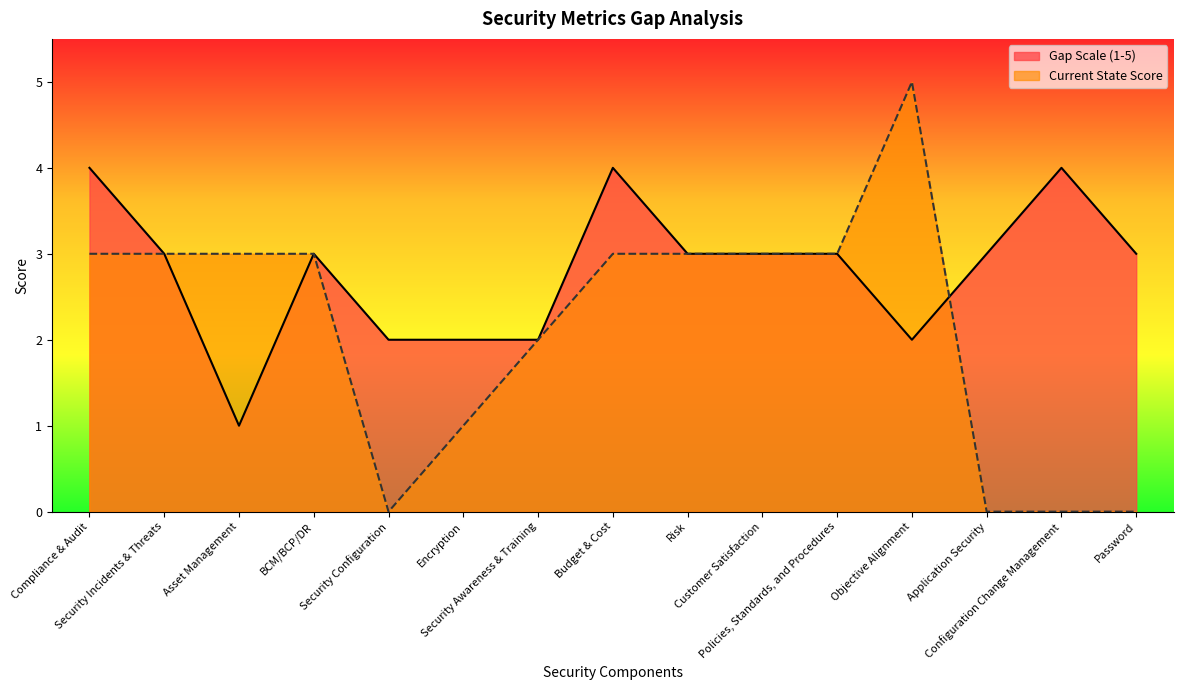

True or false: Gap Scale (1-5) and Current State Score cross at least once.

True